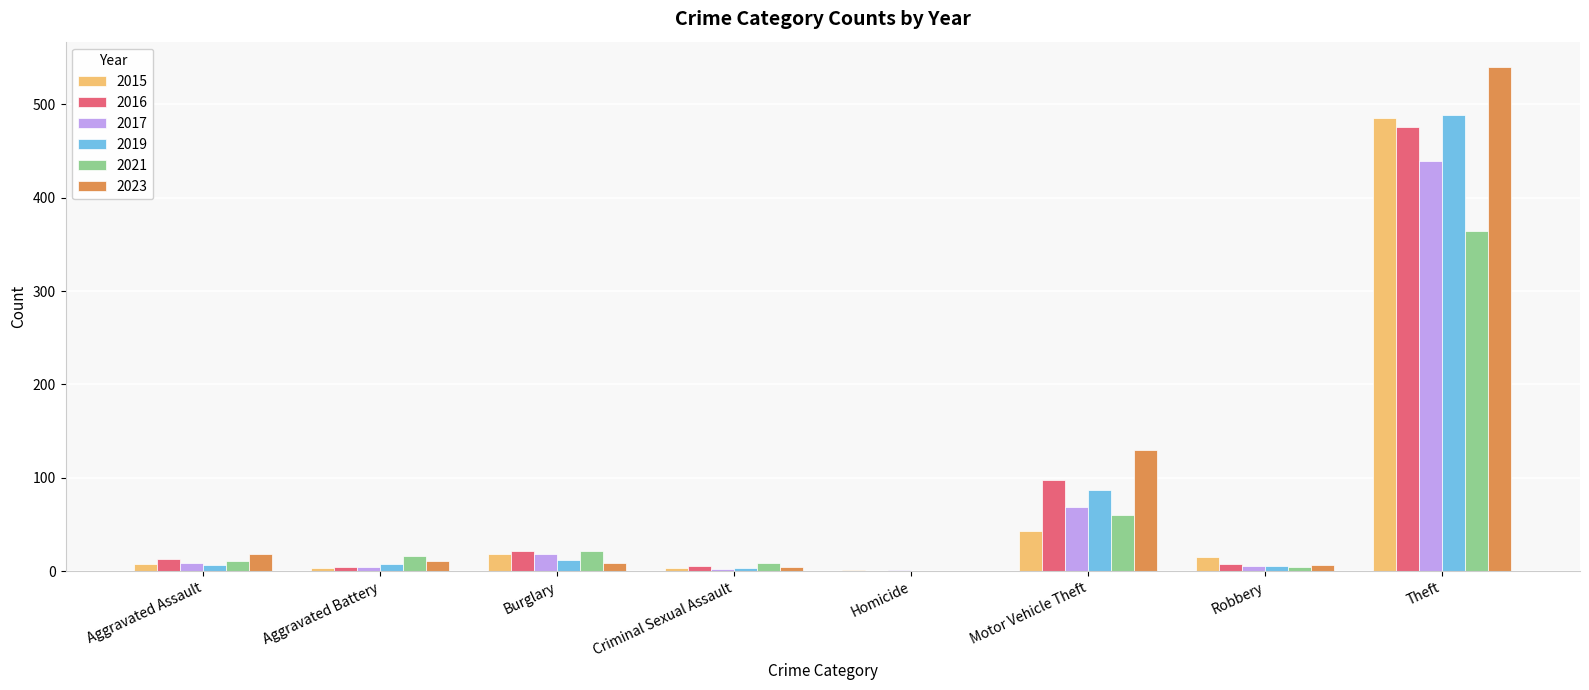

What is the sum of the 2023 values at Aggravated Battery and Robbery?

18